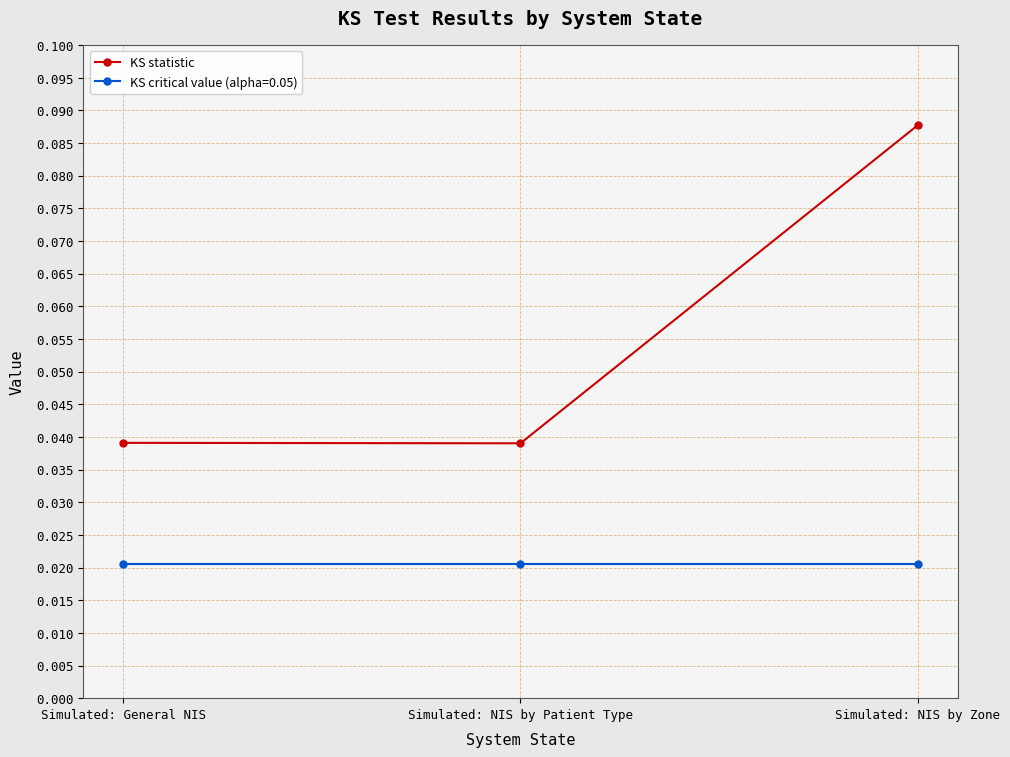

At how many categories does at least one series exceed 0?

3